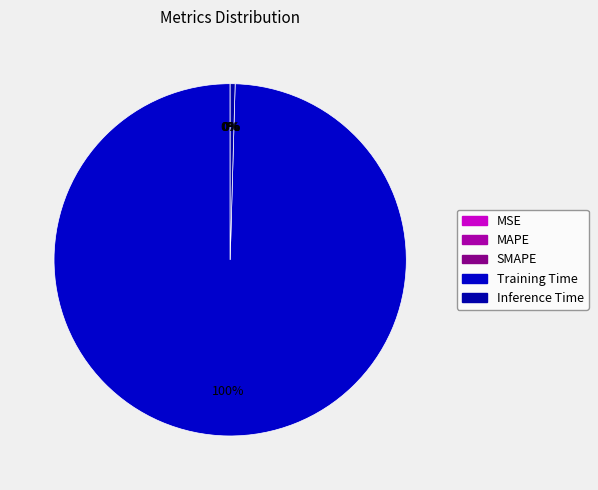

Count the number of slices in the pie.

5